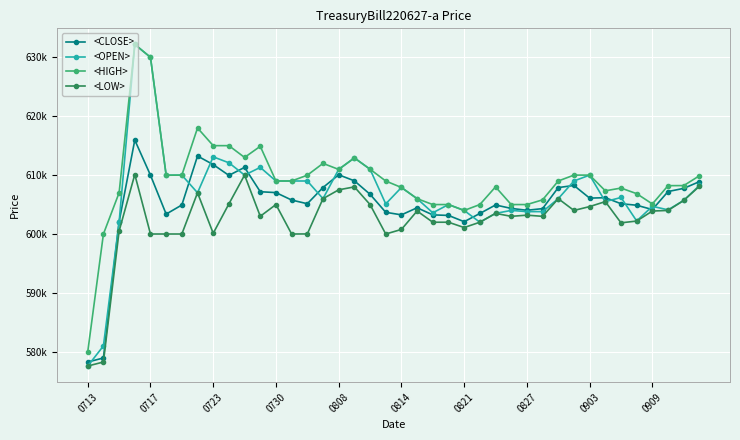

Does the chart have visible grid lines?

Yes